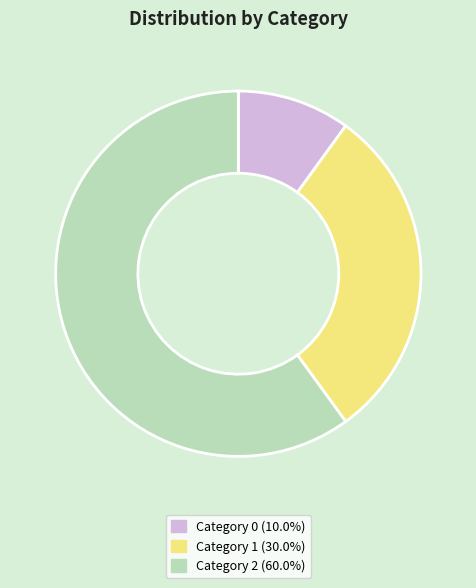

Count the number of slices in the pie.

3